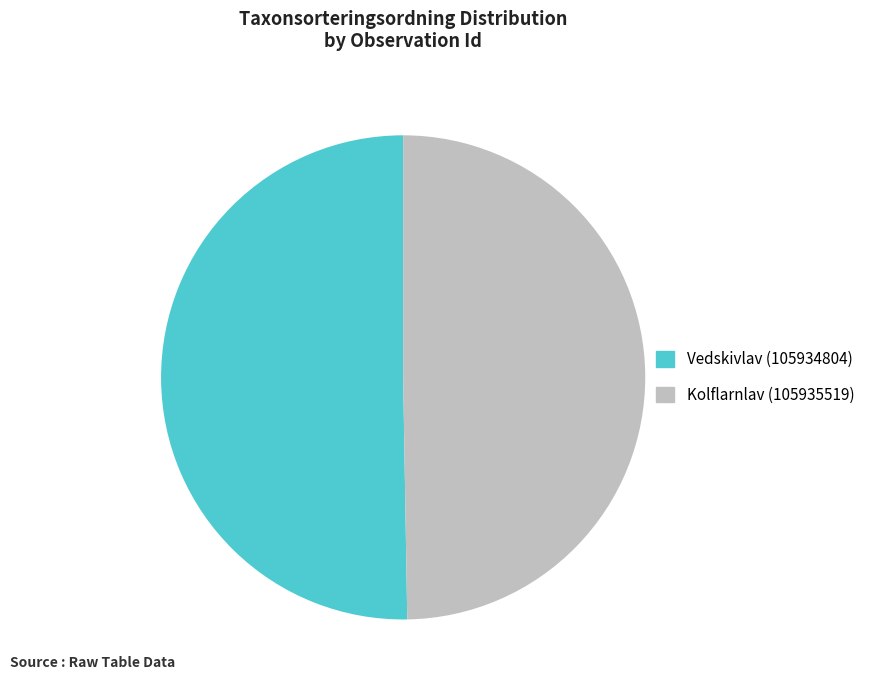

Which slice is the largest?

Vedskivlav (105934804)